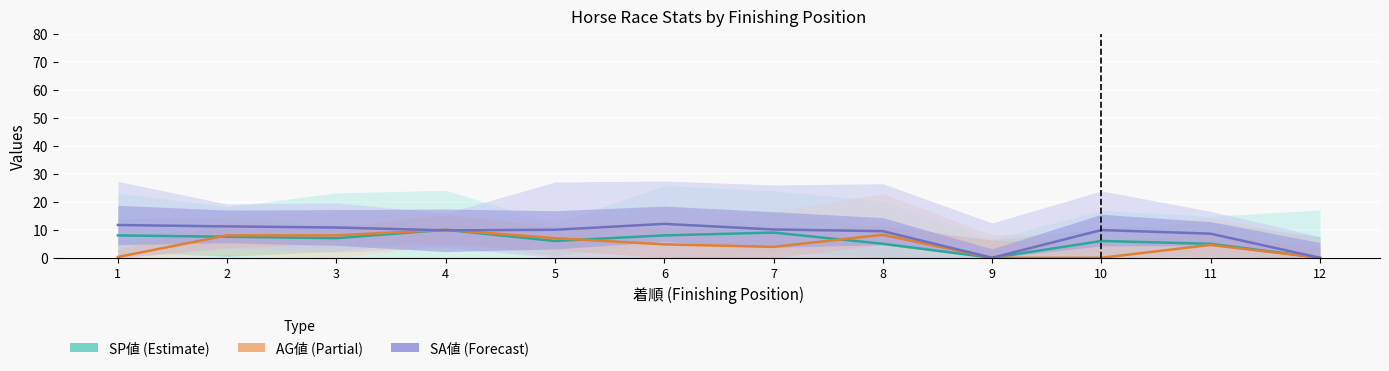

At 7, list the series in order from smallest to largest.

AG値 (Partial), SP値 (Estimate), SA値 (Forecast)